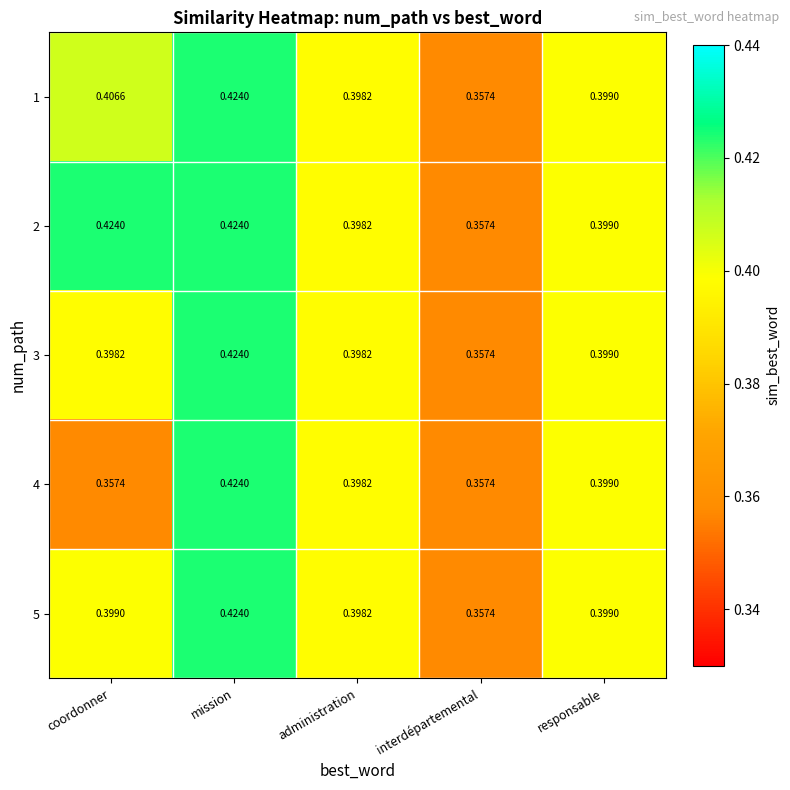

Where is 3 nearest to the value 0?

interdépartemental